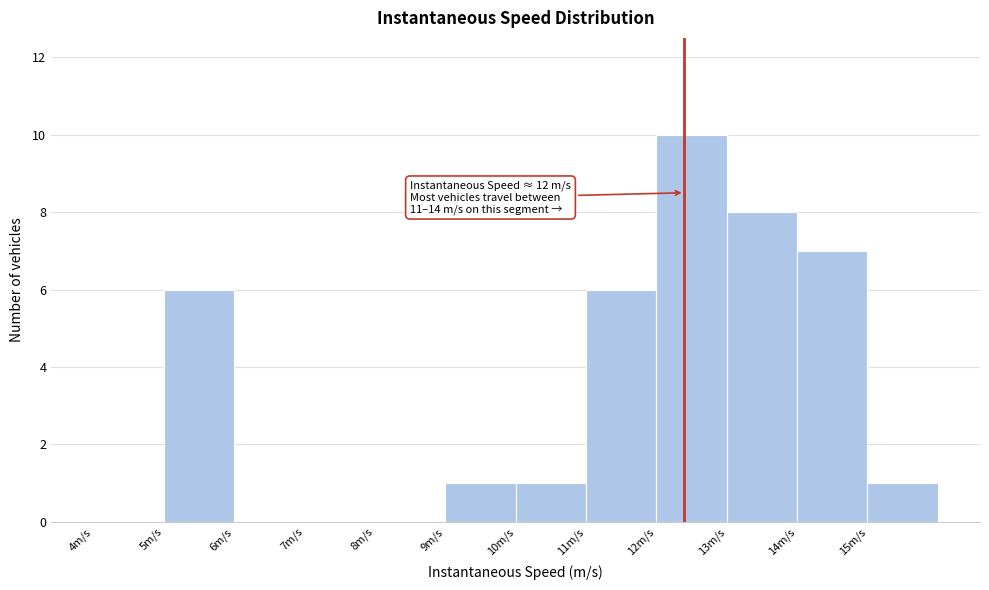

Over which range of the x-axis is the bar tallest?

12 to 13